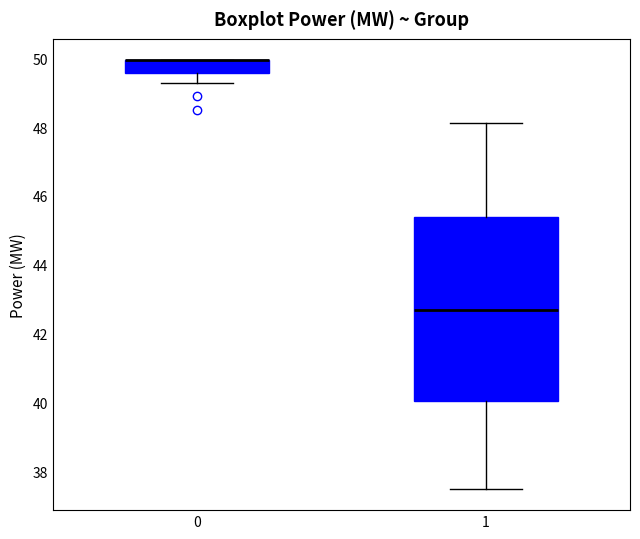

Reading left to right, read every box against the y-axis: the position of its median line, the range the box covers, and the ends of its whiskers. The values are not printed on the chart, so give them approximately, as read against the axis.

0: median 50.0 (drawn on the box's upper edge), box 49.6 to 50.0, whiskers 49.2 to 50.0
1: median 42.6, box 40.0 to 45.4, whiskers 37.4 to 48.2